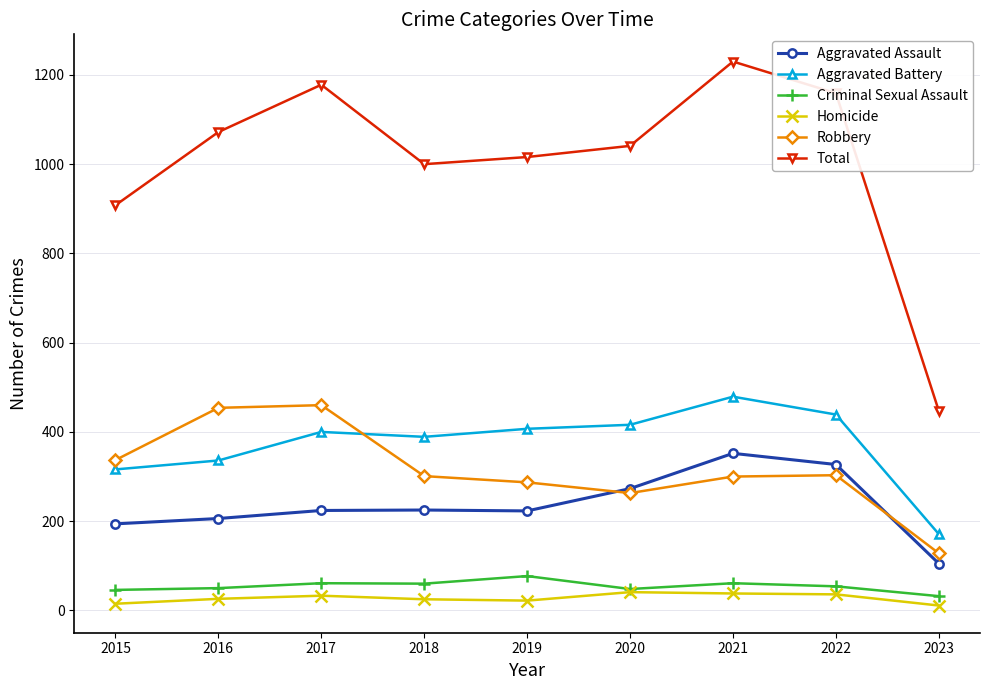

What is the total value across all series at 2019?

2032